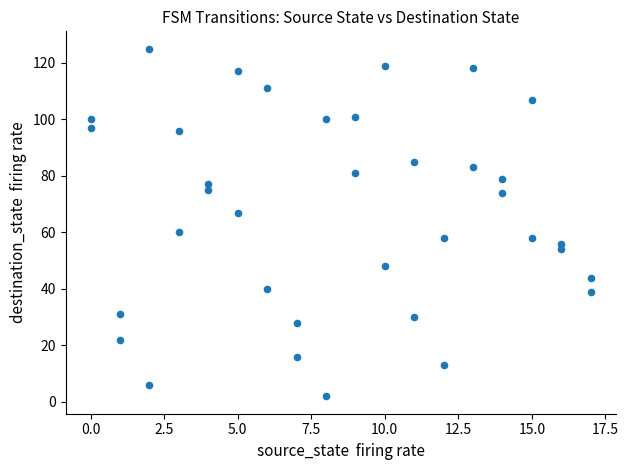

What is the range of X values (max minus min)?

17